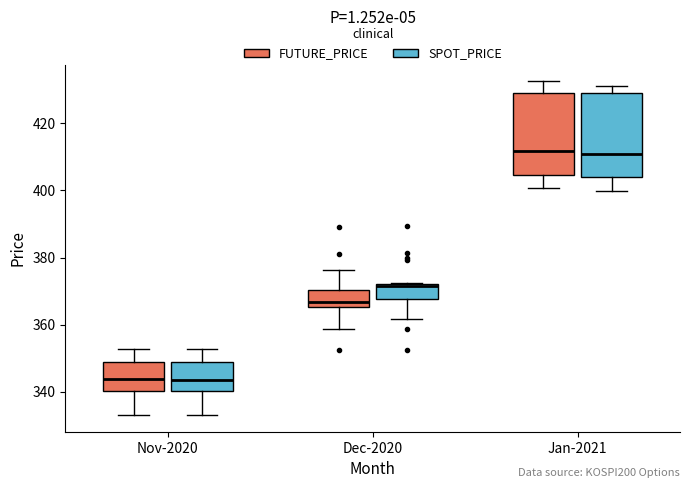

Where does the upper whisker of the box for Nov-2020 (SPOT_PRICE) end on the y-axis? The values are not printed on the chart, so give them approximately, as read against the axis.

352